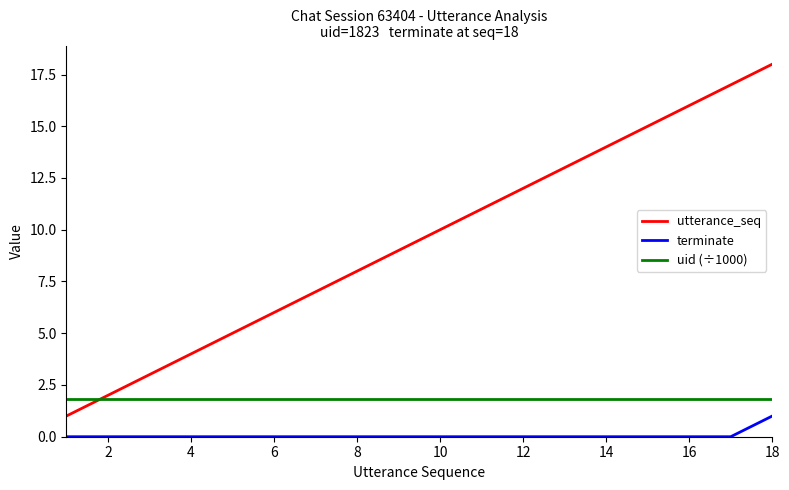

What are all the series names shown in the legend?

utterance_seq, terminate, uid (÷1000)